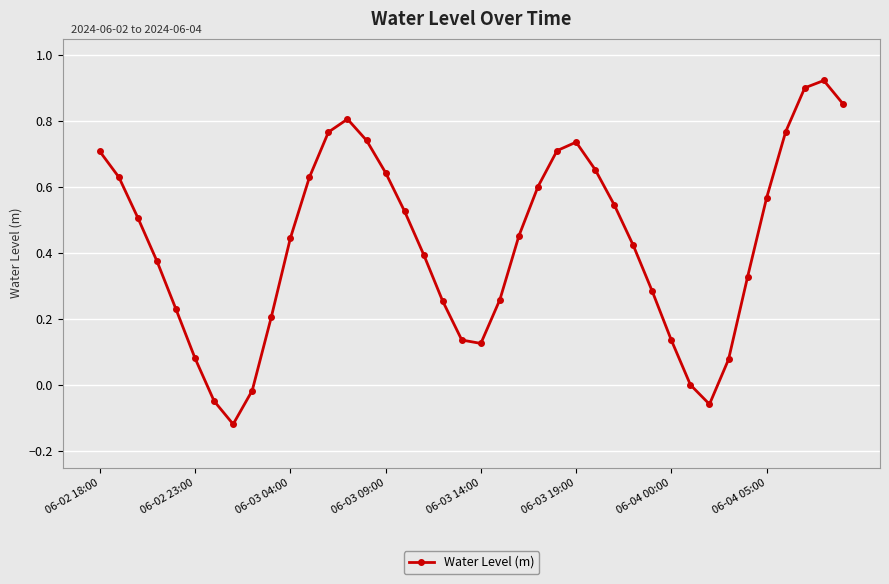

How many interior local valleys (lower than both neighbors) does the data have?

3